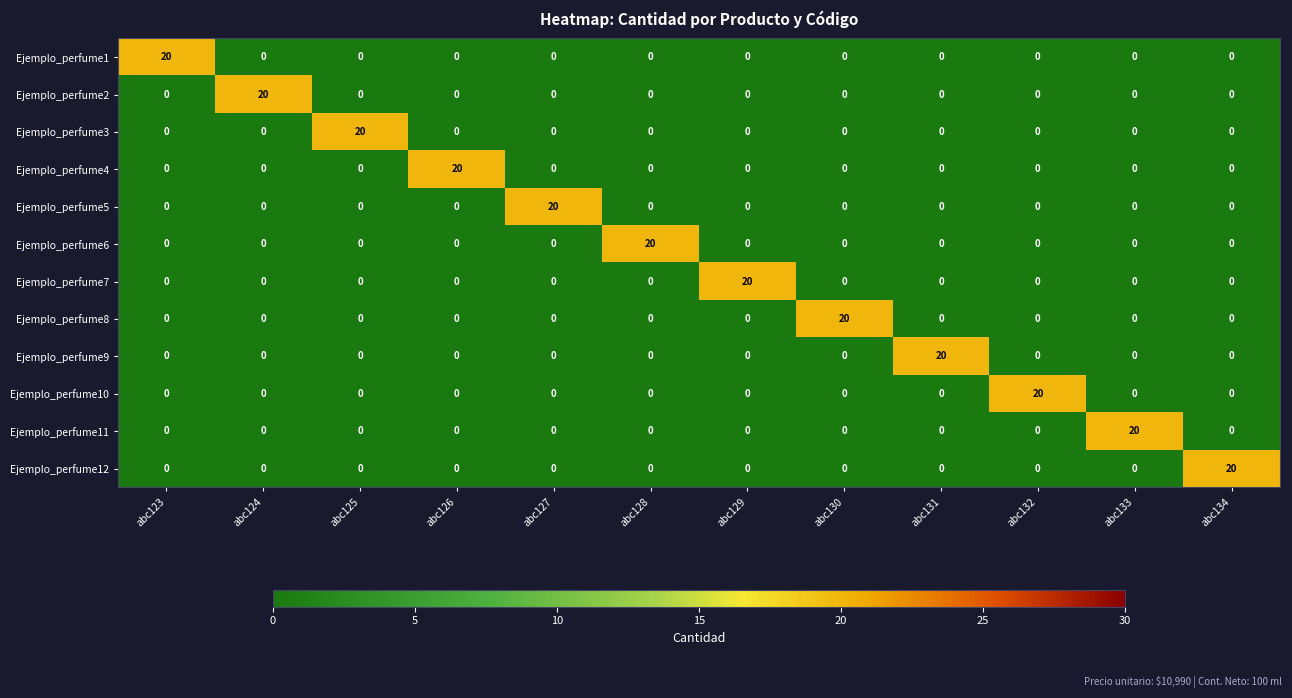

What is the total value across all series at abc130?

20